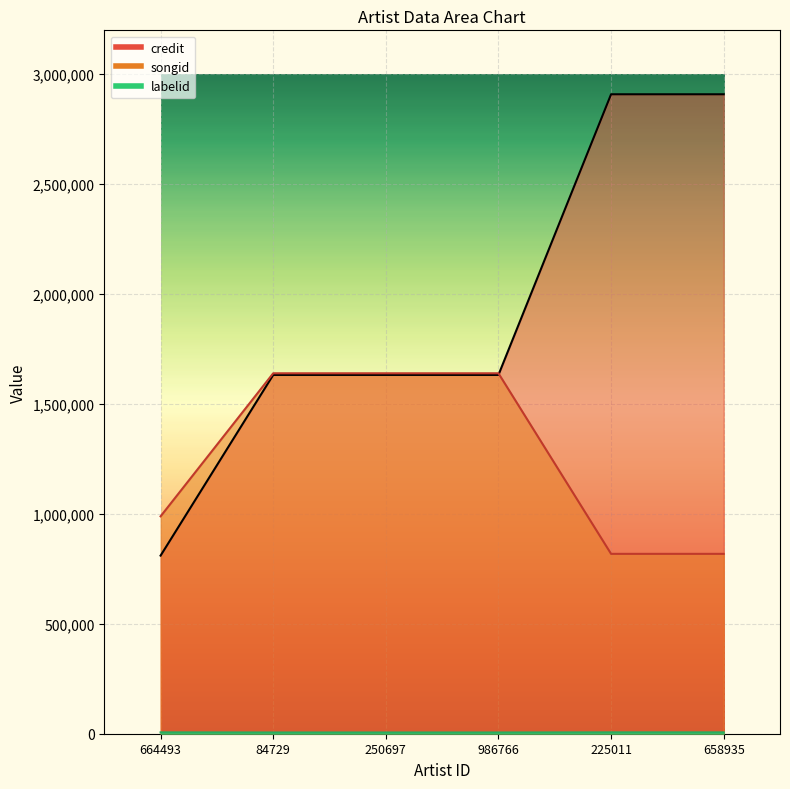

Is it true that songid equals 818230 at 658935?

True